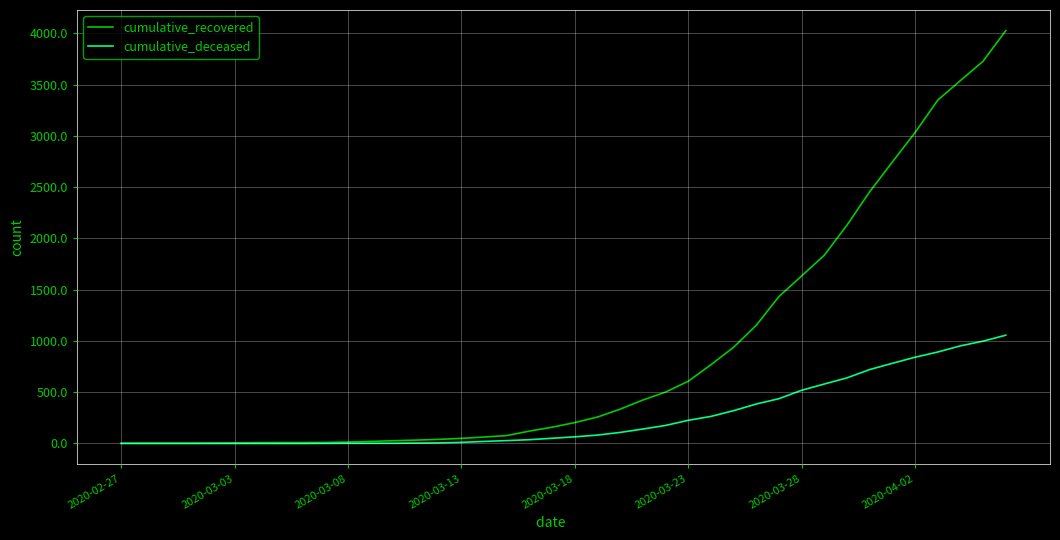

What is the maximum value for cumulative_deceased?

1056